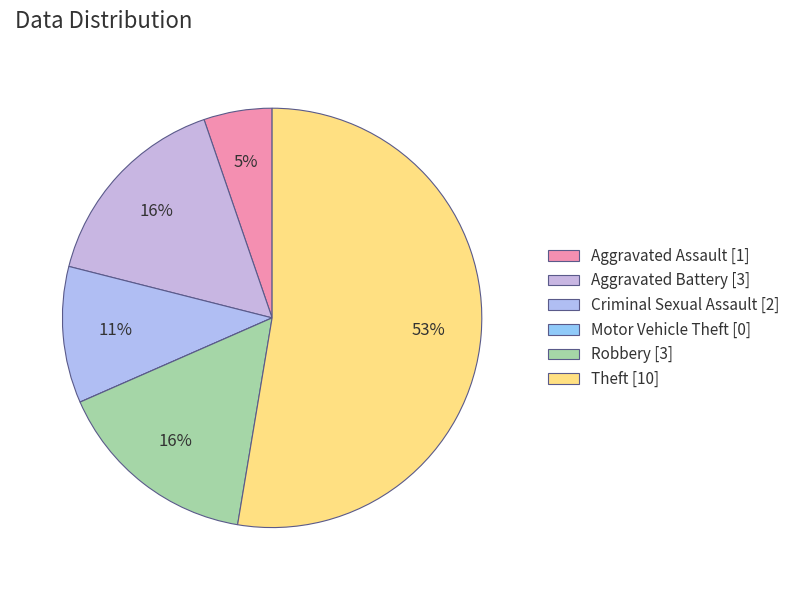

What is the majority slice?

Theft